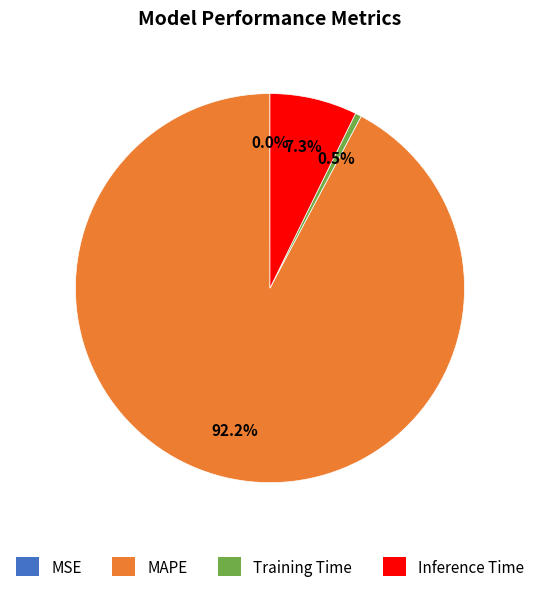

To the nearest percent, what is the difference between the MAPE and Inference Time slice percentages?

85%